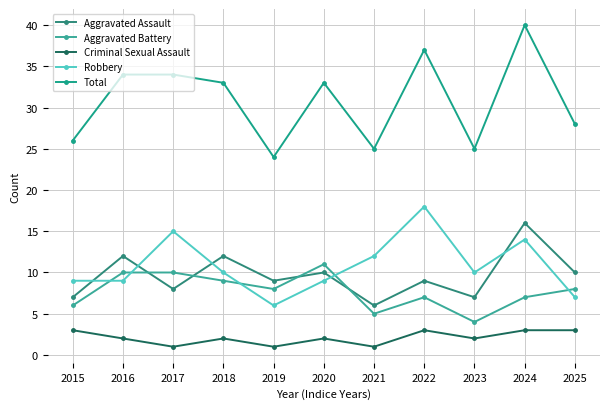

Rank the series by their maximum value, from highest to lowest.

Total, Robbery, Aggravated Assault, Aggravated Battery, Criminal Sexual Assault